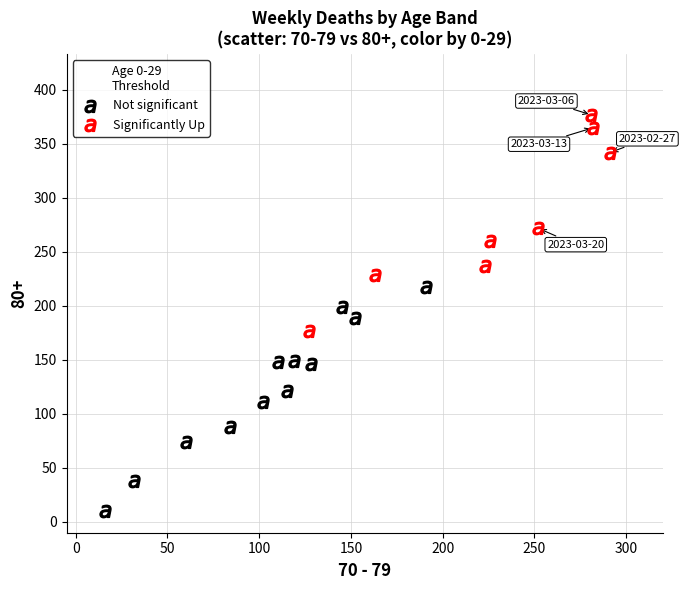

What are all the series names shown in the legend?

Not significant, Significantly Up